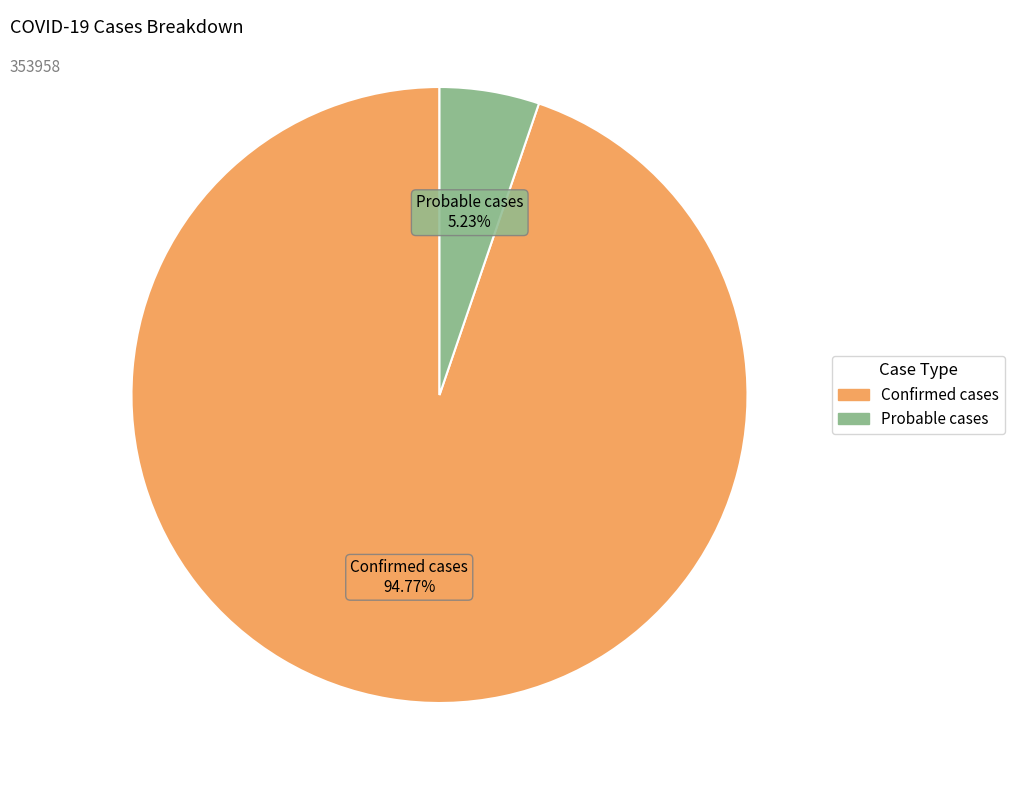

To the nearest percent, what is the difference between the Probable cases and Confirmed cases slice percentages?

90%